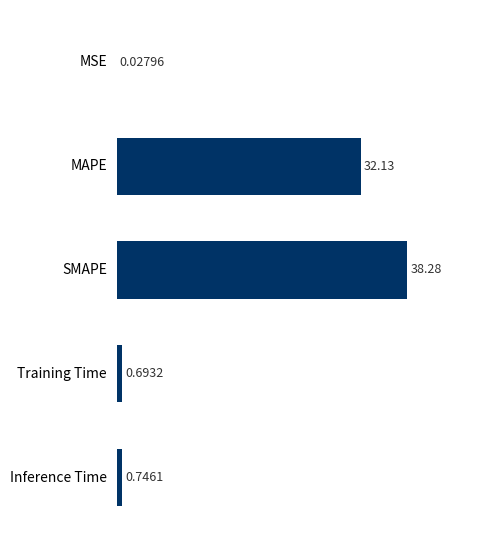

What is the sum of all values?

71.9